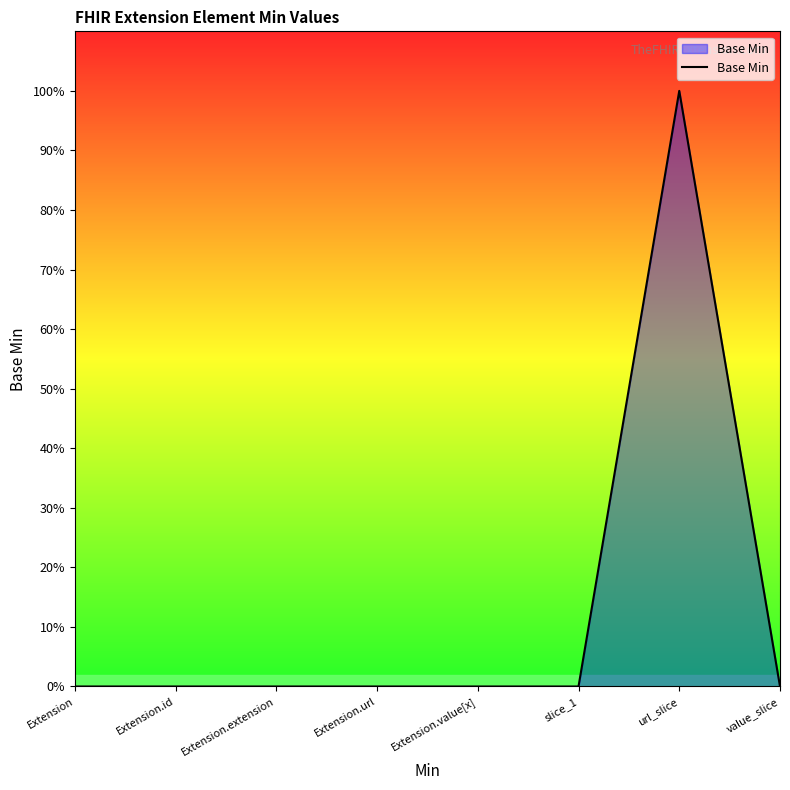

Does the chart have visible grid lines?

No